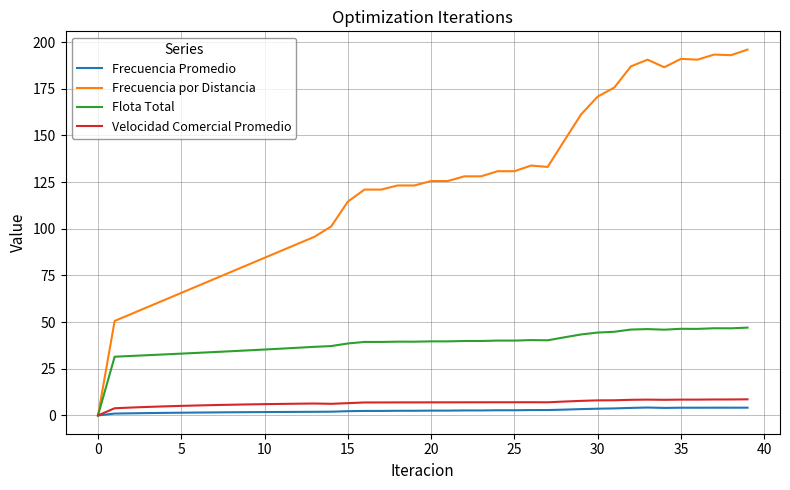

What is the maximum value for Frecuencia Promedio?

4.2